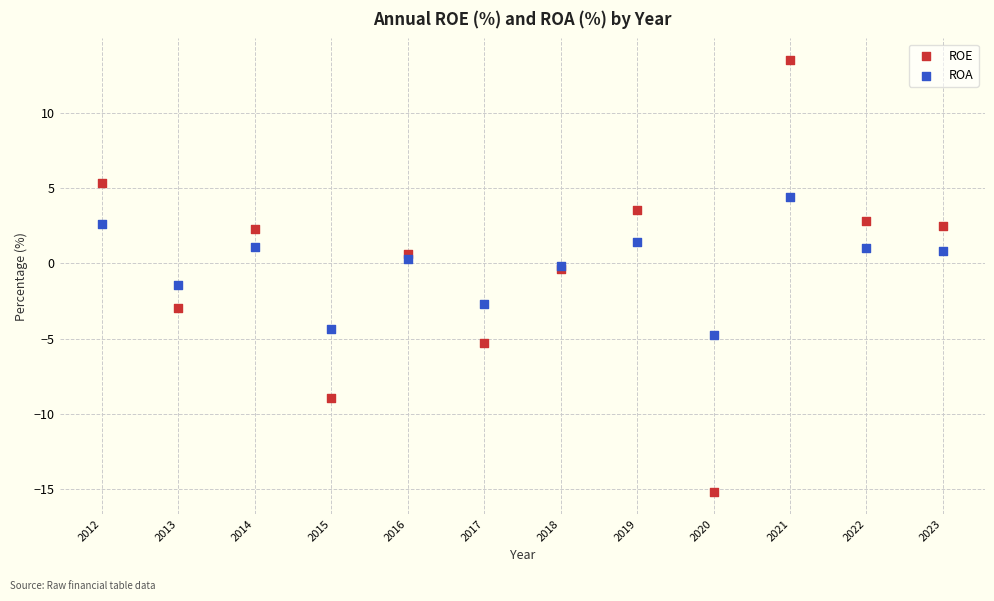

What are all the series names shown in the legend?

ROE, ROA